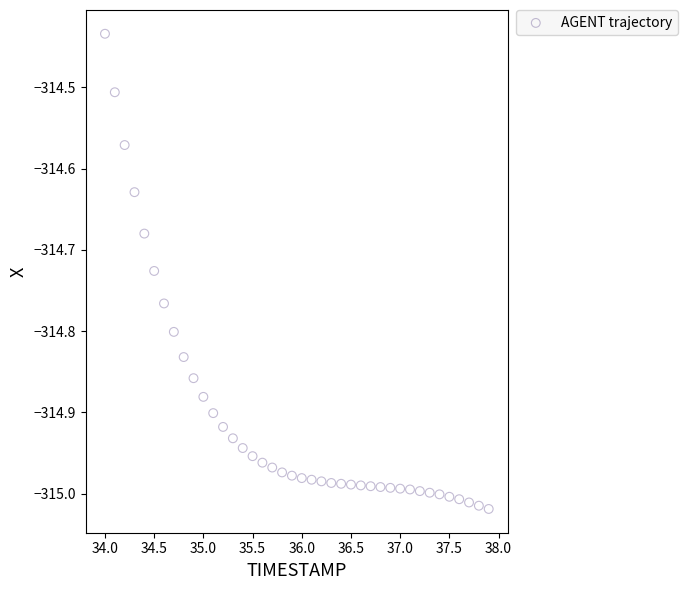

What is the range of X values (max minus min)?

3.9